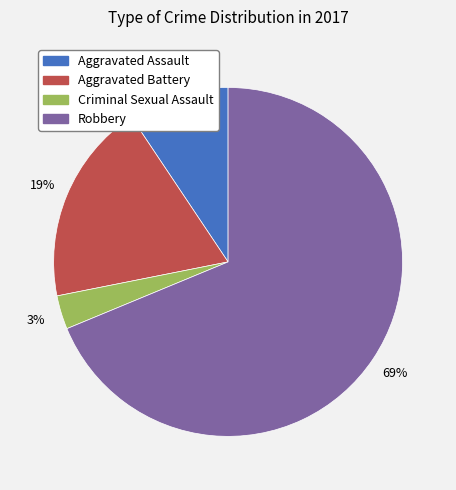

True or false: Criminal Sexual Assault accounts for 3% of the total.

True